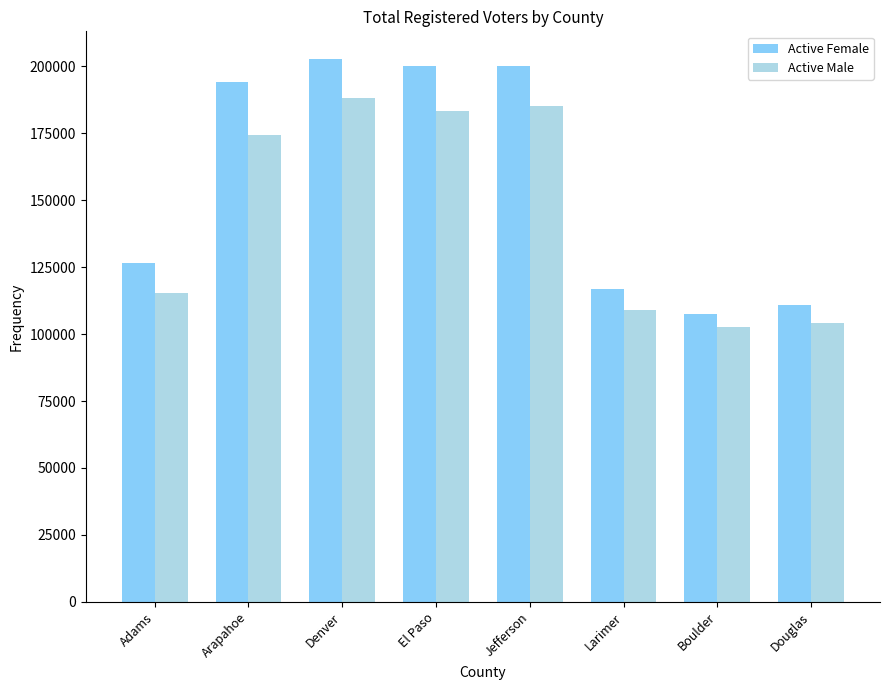

The Active Male series shows 104239 at Douglas. True or false?

True